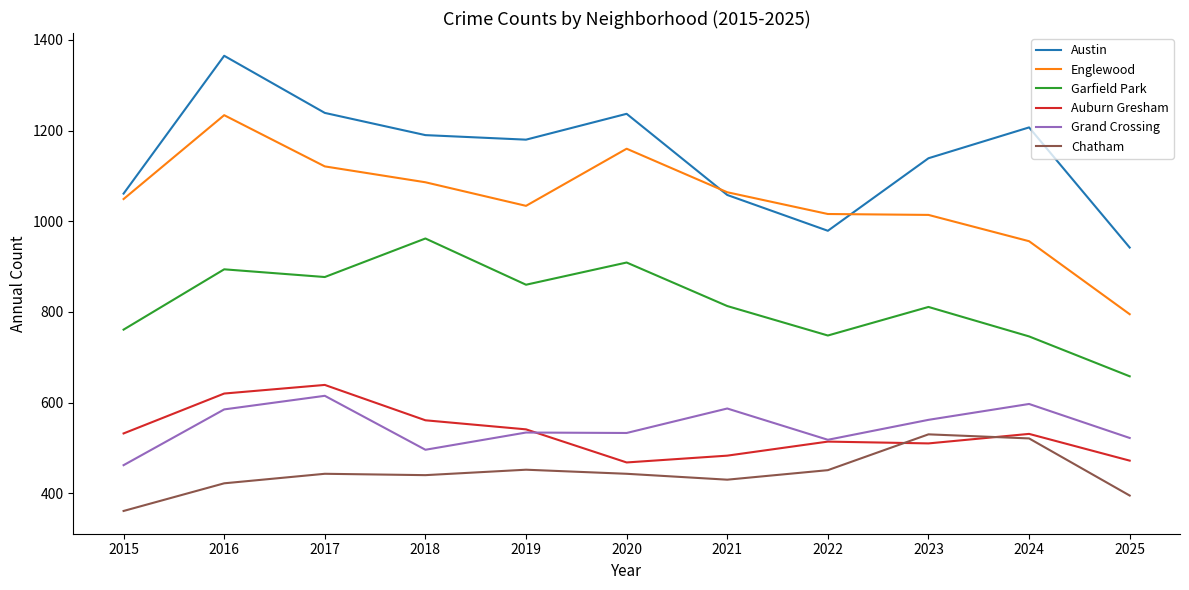

At 2023, list the series in order from smallest to largest.

Auburn Gresham, Chatham, Grand Crossing, Garfield Park, Englewood, Austin